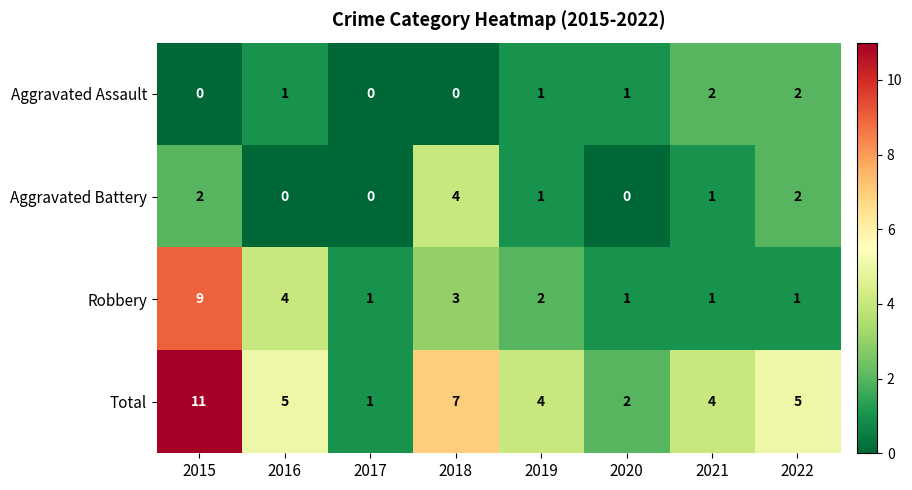

Count the Robbery values in the range 1 to 4.

7